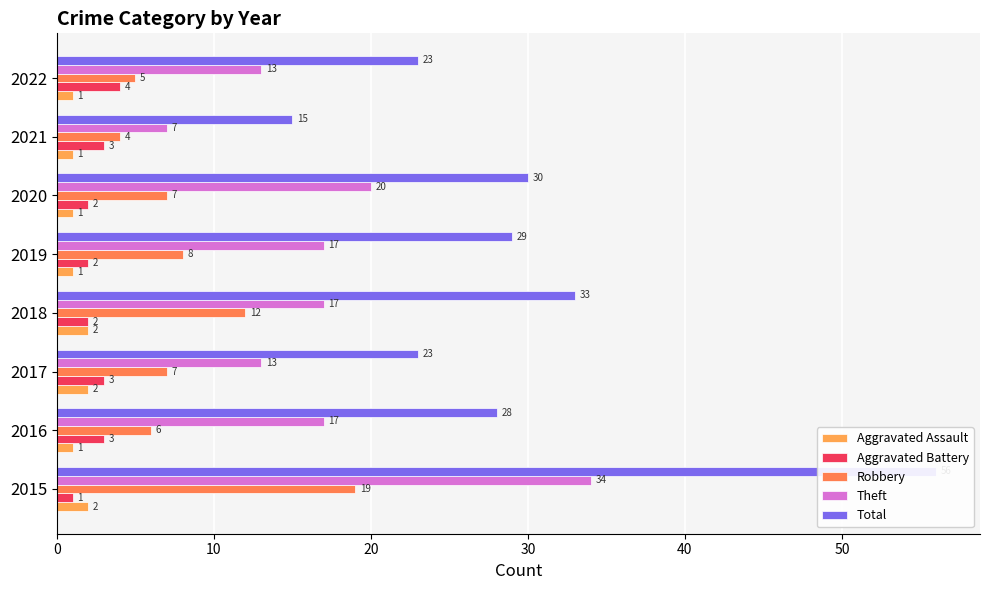

What are all the series names shown in the legend?

Aggravated Assault, Aggravated Battery, Robbery, Theft, Total